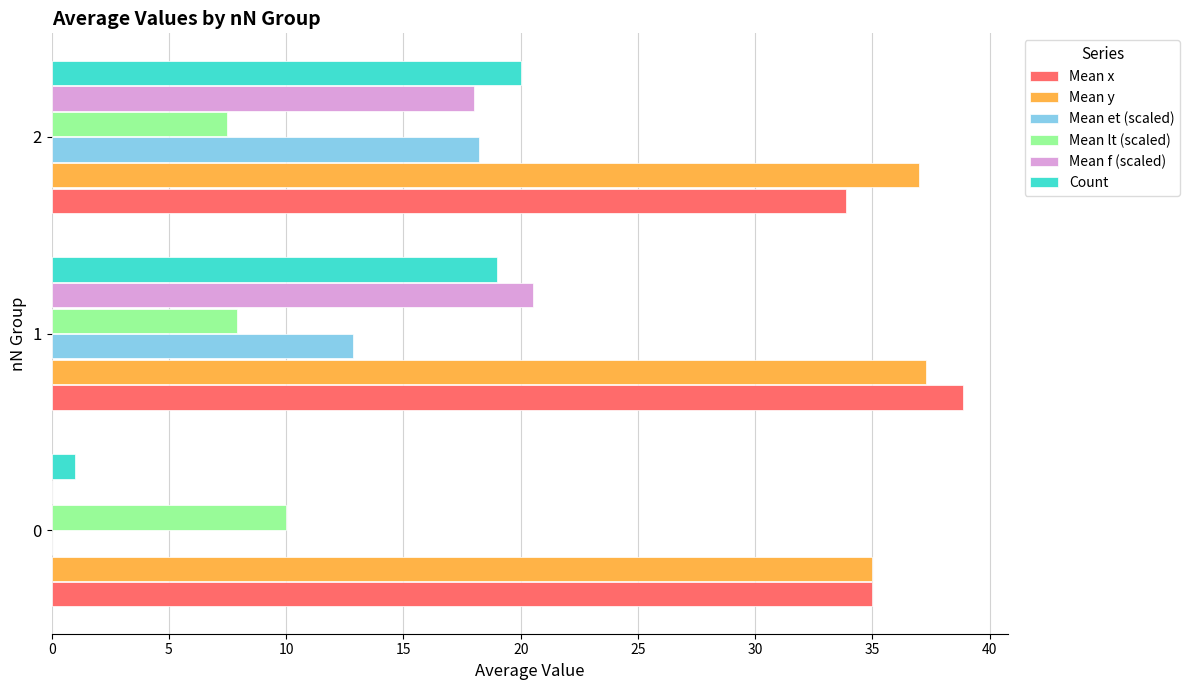

Which series changed the most between 0 and 1?

Mean f (scaled)